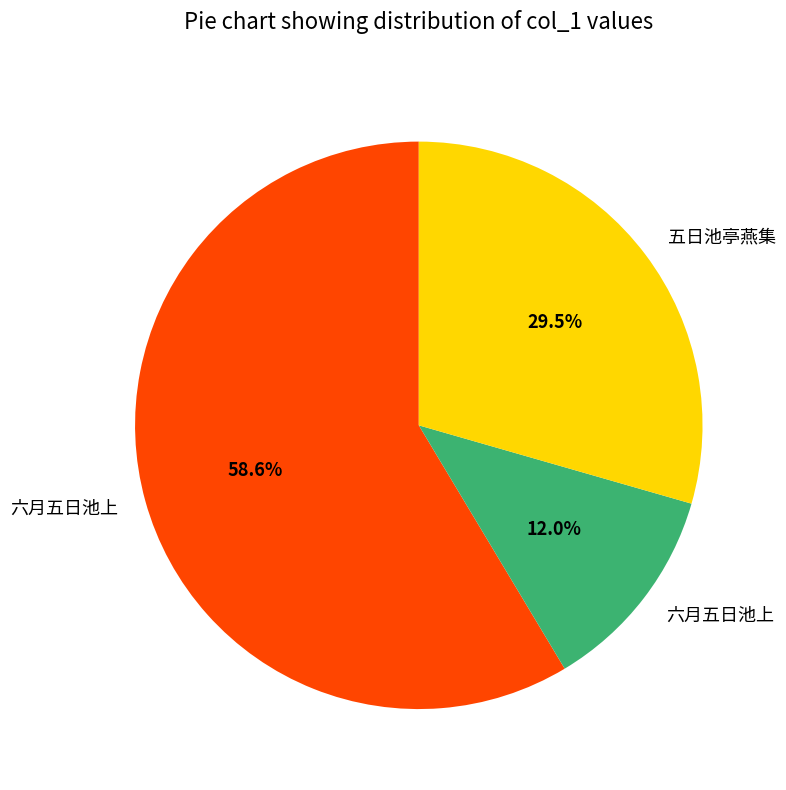

Is there any slice that represents more than half of the pie?

Yes